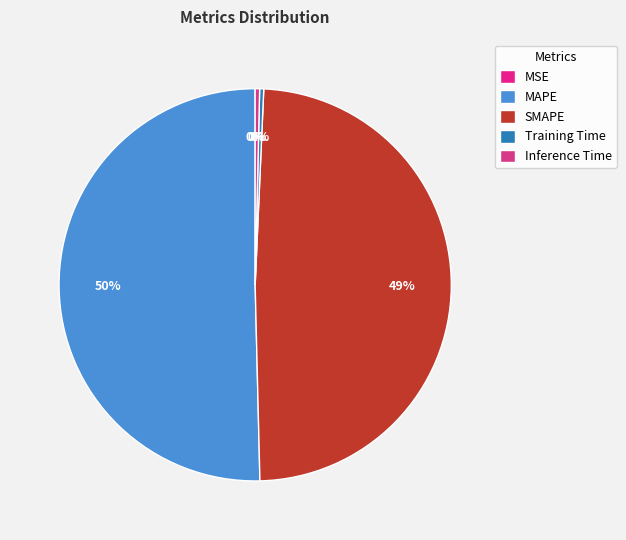

How many slices are in this pie chart?

5